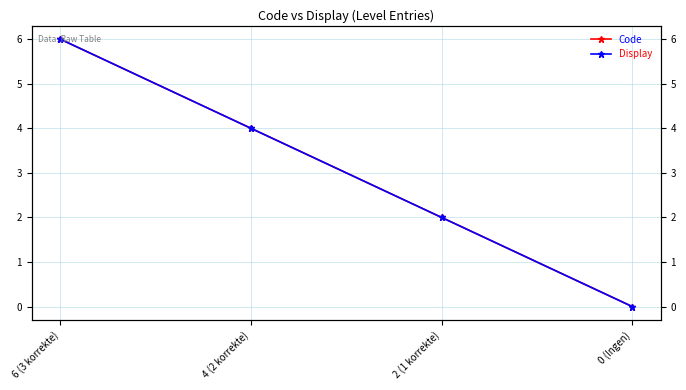

True or false: Display has a value of 9 at 6 (3 korrekte).

False